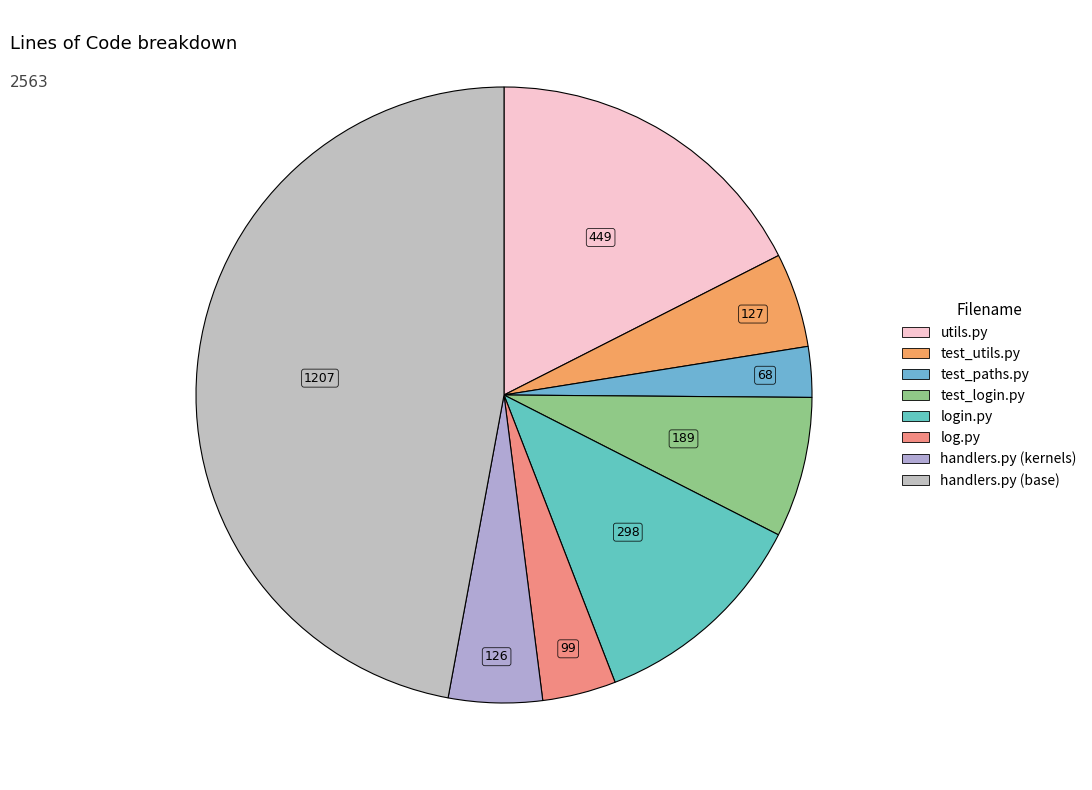

Does test_login.py represent more than half of the total?

No